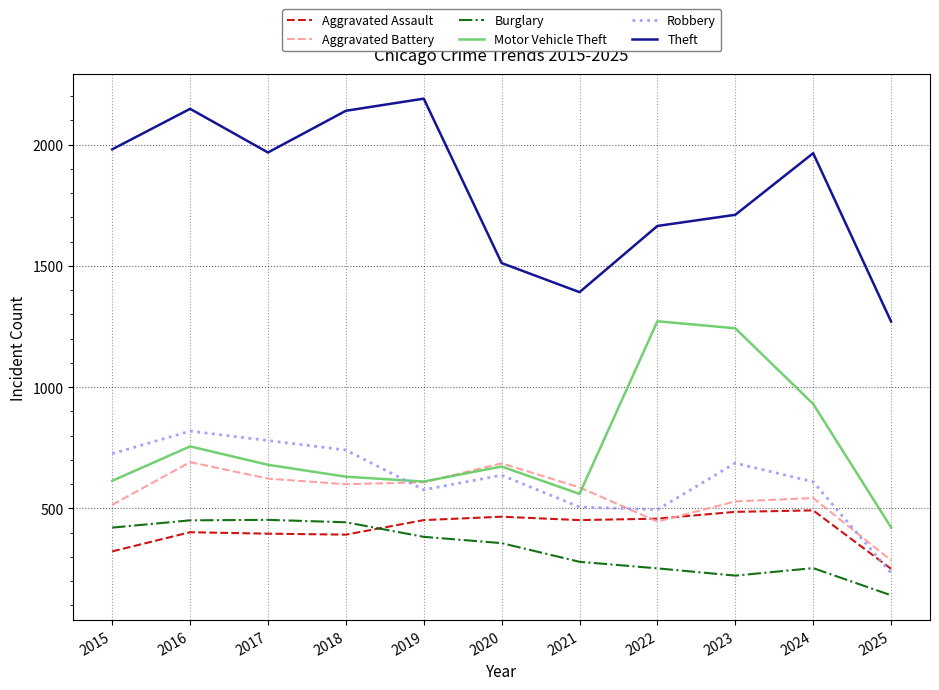

What is the average value of the Aggravated Battery series?

556